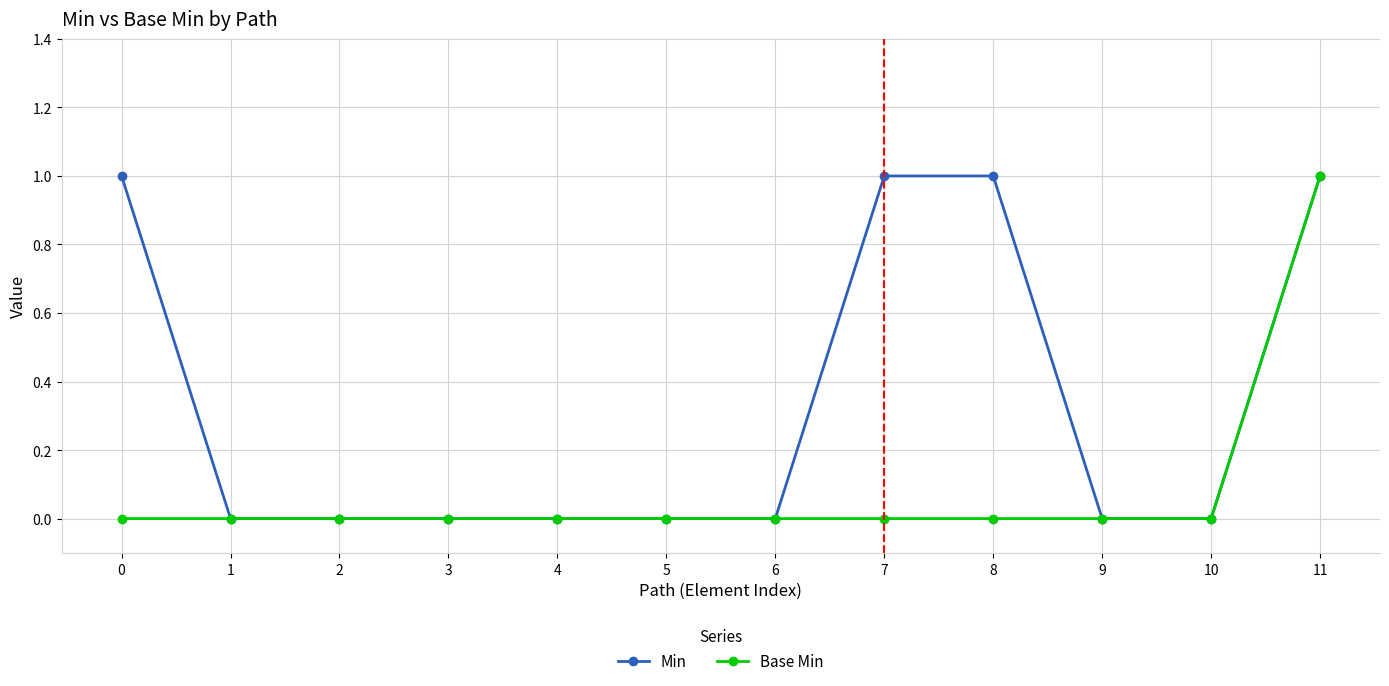

Rank the series by their average value, from highest to lowest.

Min, Base Min